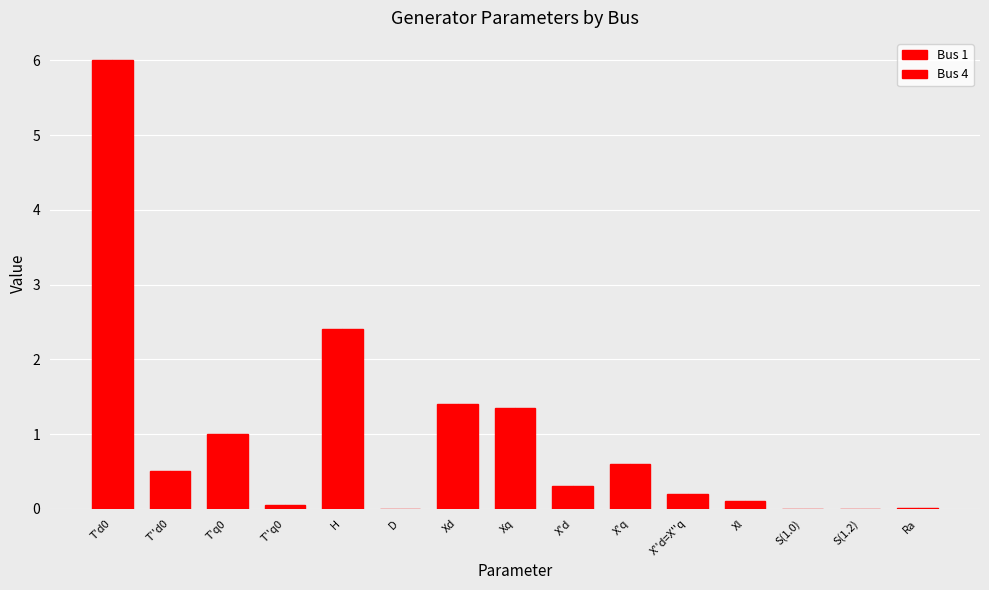

At which category is the sum across all series the highest?

T'd0